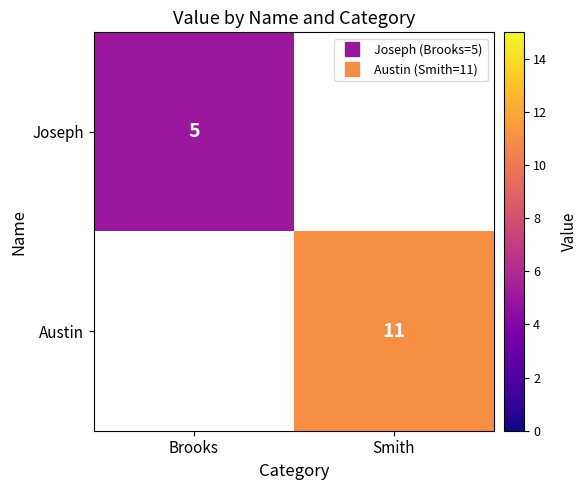

The Austin series shows 6.2 at Smith. True or false?

False